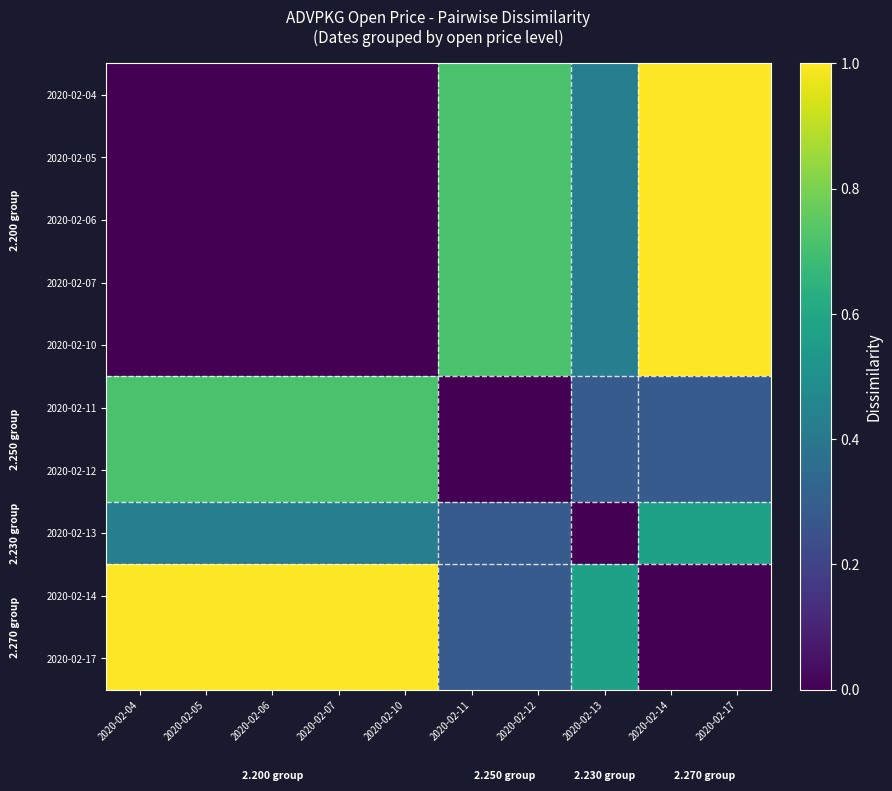

Reading left to right, extract all data points from this chart.

2020-02-04: 2020-02-04=0.0	2020-02-05=0.0	2020-02-06=0.0	2020-02-07=0.0	2020-02-10=0.0	2020-02-11=0.7	2020-02-12=0.7	2020-02-13=0.4	2020-02-14=1.0	2020-02-17=1.0
2020-02-05: 2020-02-04=0.0	2020-02-05=0.0	2020-02-06=0.0	2020-02-07=0.0	2020-02-10=0.0	2020-02-11=0.7	2020-02-12=0.7	2020-02-13=0.4	2020-02-14=1.0	2020-02-17=1.0
2020-02-06: 2020-02-04=0.0	2020-02-05=0.0	2020-02-06=0.0	2020-02-07=0.0	2020-02-10=0.0	2020-02-11=0.7	2020-02-12=0.7	2020-02-13=0.4	2020-02-14=1.0	2020-02-17=1.0
2020-02-07: 2020-02-04=0.0	2020-02-05=0.0	2020-02-06=0.0	2020-02-07=0.0	2020-02-10=0.0	2020-02-11=0.7	2020-02-12=0.7	2020-02-13=0.4	2020-02-14=1.0	2020-02-17=1.0
2020-02-10: 2020-02-04=0.0	2020-02-05=0.0	2020-02-06=0.0	2020-02-07=0.0	2020-02-10=0.0	2020-02-11=0.7	2020-02-12=0.7	2020-02-13=0.4	2020-02-14=1.0	2020-02-17=1.0
2020-02-11: 2020-02-04=0.7	2020-02-05=0.7	2020-02-06=0.7	2020-02-07=0.7	2020-02-10=0.7	2020-02-11=0.0	2020-02-12=0.0	2020-02-13=0.3	2020-02-14=0.3	2020-02-17=0.3
2020-02-12: 2020-02-04=0.7	2020-02-05=0.7	2020-02-06=0.7	2020-02-07=0.7	2020-02-10=0.7	2020-02-11=0.0	2020-02-12=0.0	2020-02-13=0.3	2020-02-14=0.3	2020-02-17=0.3
2020-02-13: 2020-02-04=0.4	2020-02-05=0.4	2020-02-06=0.4	2020-02-07=0.4	2020-02-10=0.4	2020-02-11=0.3	2020-02-12=0.3	2020-02-13=0.0	2020-02-14=0.6	2020-02-17=0.6
2020-02-14: 2020-02-04=1.0	2020-02-05=1.0	2020-02-06=1.0	2020-02-07=1.0	2020-02-10=1.0	2020-02-11=0.3	2020-02-12=0.3	2020-02-13=0.6	2020-02-14=0.0	2020-02-17=0.0
2020-02-17: 2020-02-04=1.0	2020-02-05=1.0	2020-02-06=1.0	2020-02-07=1.0	2020-02-10=1.0	2020-02-11=0.3	2020-02-12=0.3	2020-02-13=0.6	2020-02-14=0.0	2020-02-17=0.0